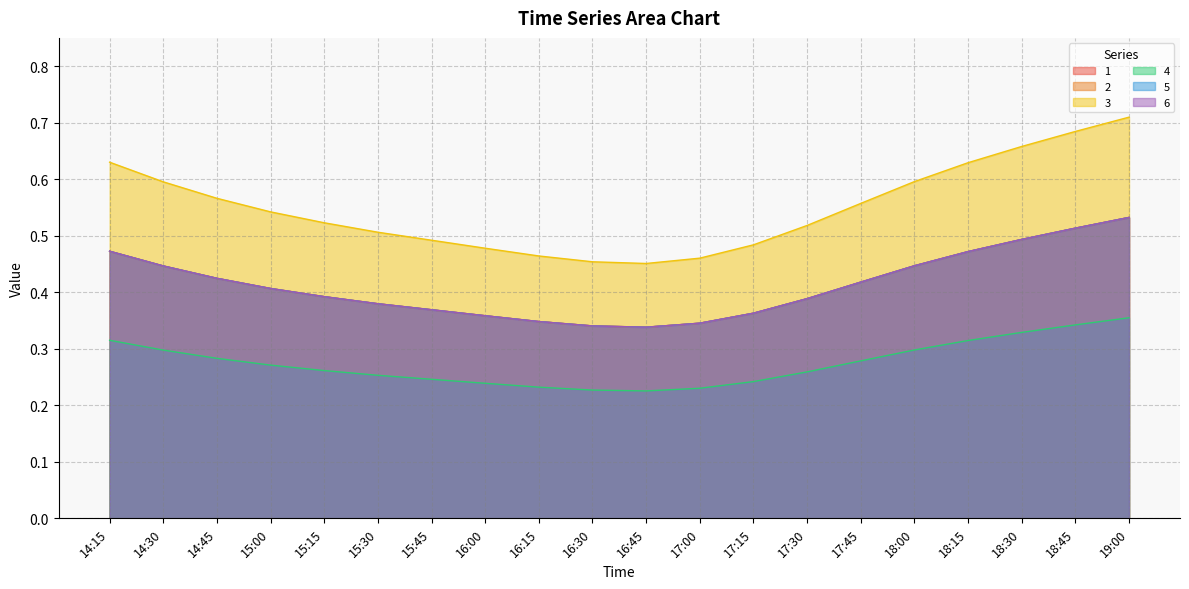

What is the sum of all 4 values?

5.5